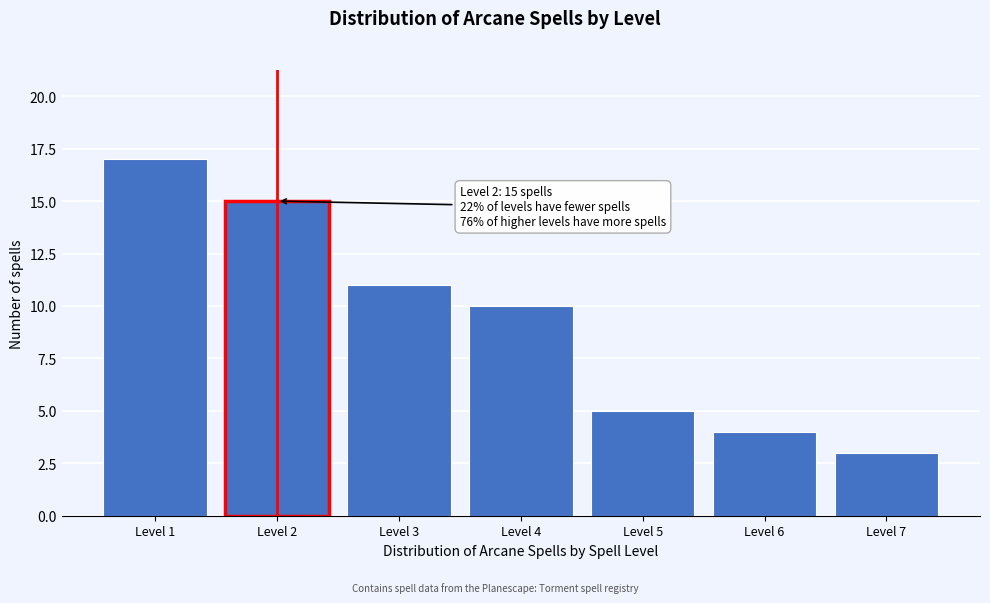

Reading left to right, transcribe all the data shown in this chart.

17	15	11	10	5	4	3